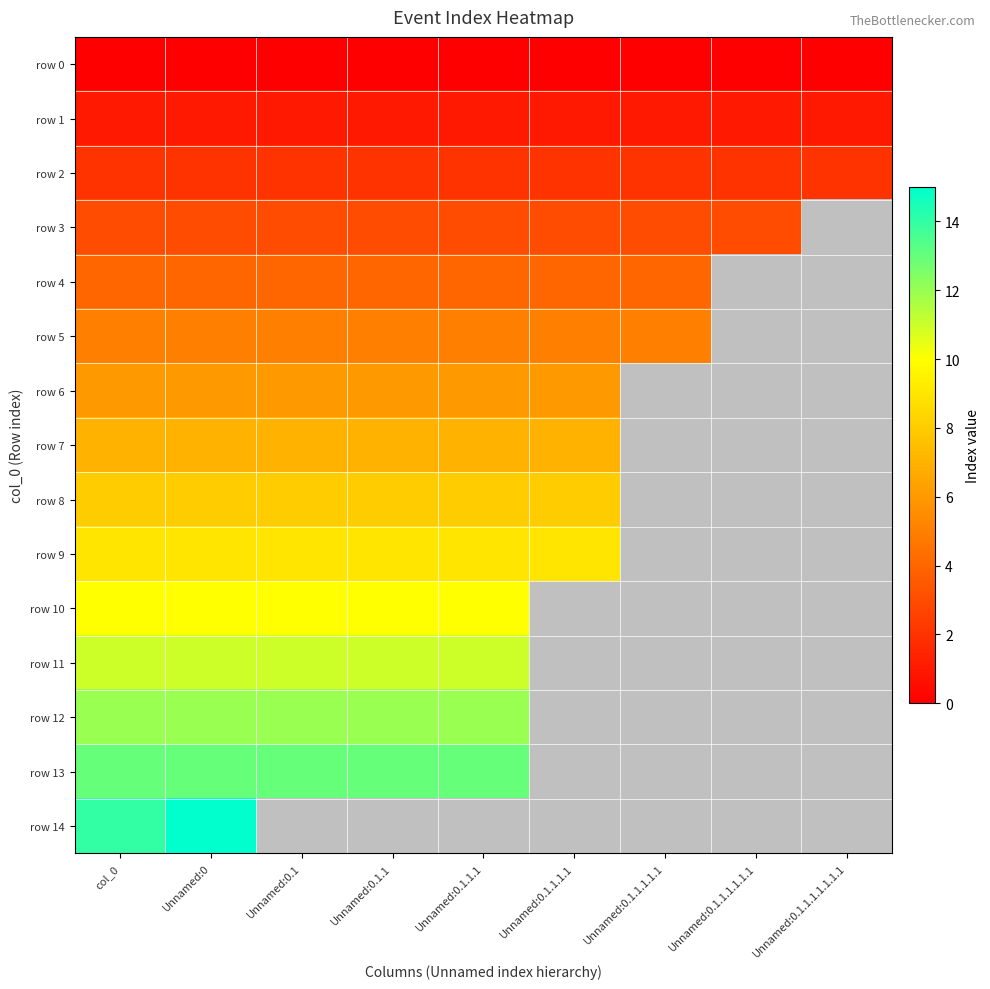

How many distinct data groups are displayed?

15